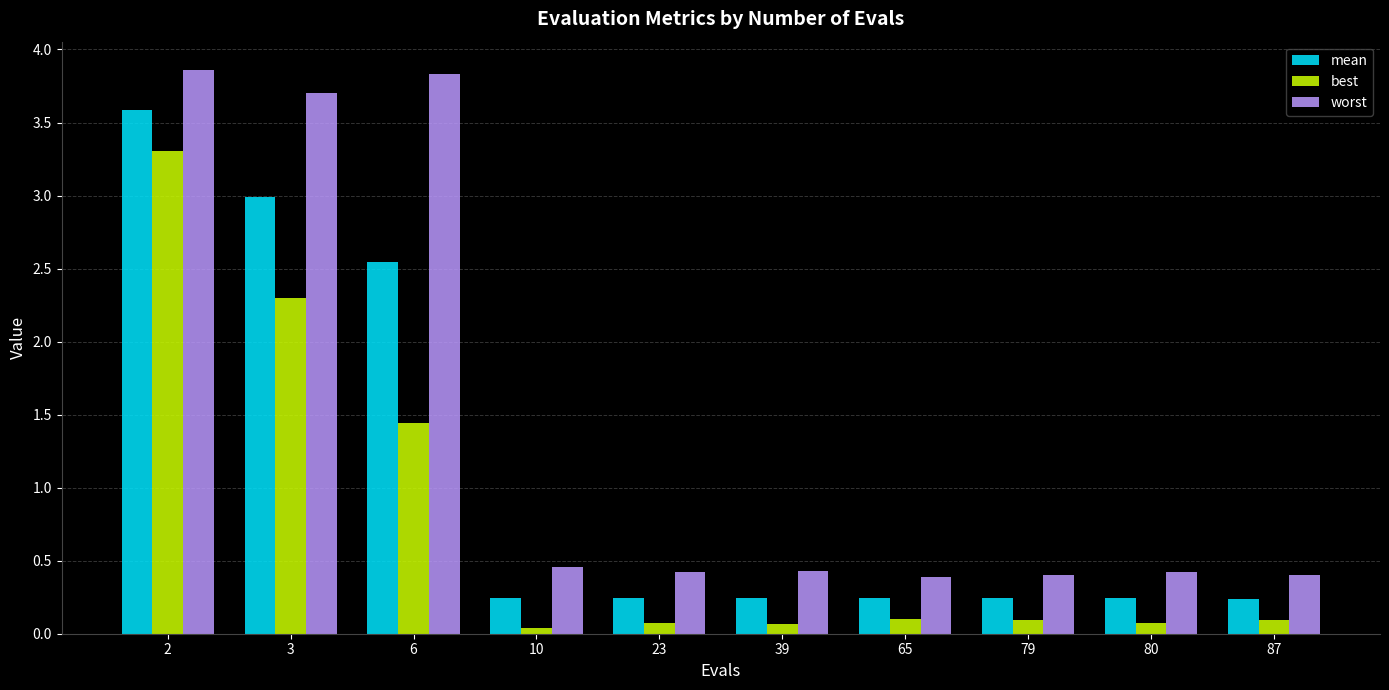

Does the chart contain stacked bars?

No